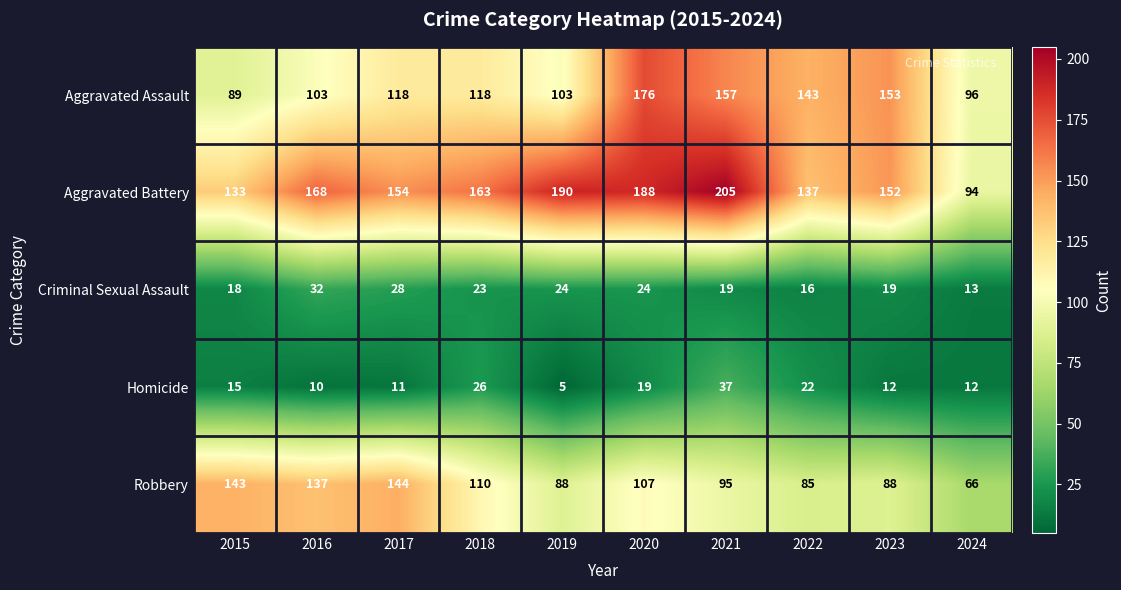

What is the greatest value displayed?

205